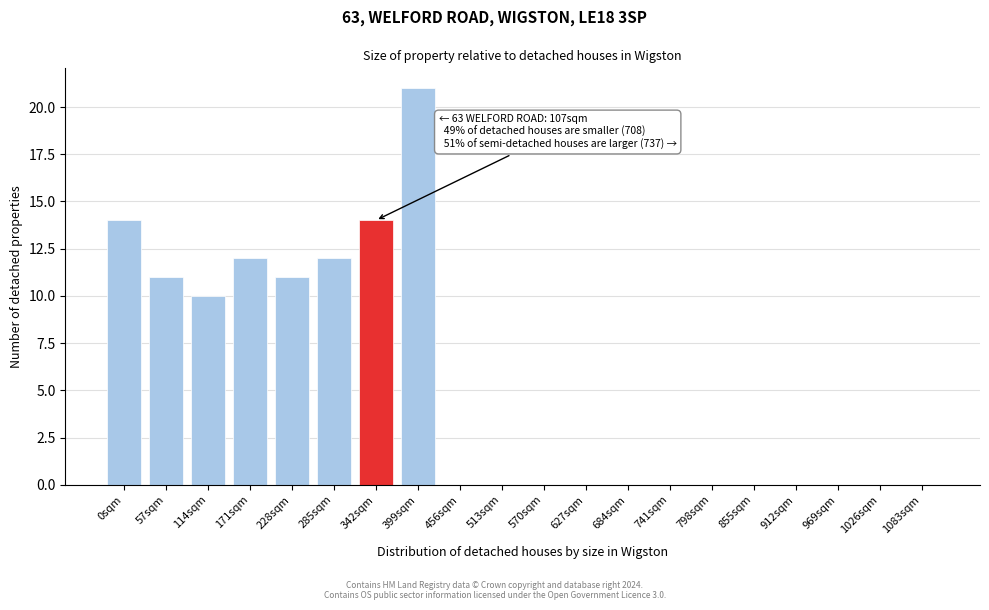

Reading left to right, extract all data points from this chart.

0sqm=14	57sqm=11	114sqm=10	171sqm=12	228sqm=11	285sqm=12	342sqm=14	399sqm=21	456sqm=0	513sqm=0	570sqm=0	627sqm=0	684sqm=0	741sqm=0	798sqm=0	855sqm=0	912sqm=0	969sqm=0	1026sqm=0	1083sqm=0